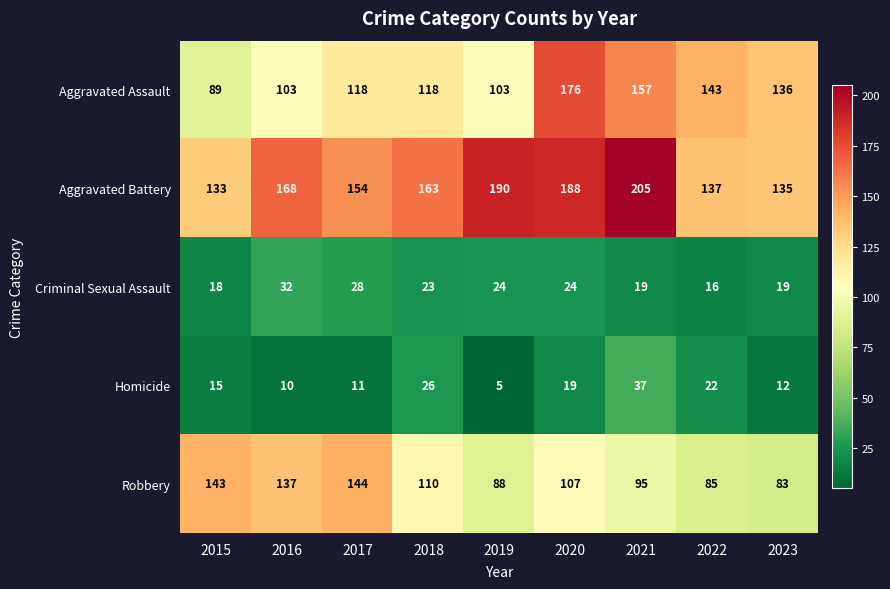

What is the difference between the maximum and minimum values in the Robbery series?

61